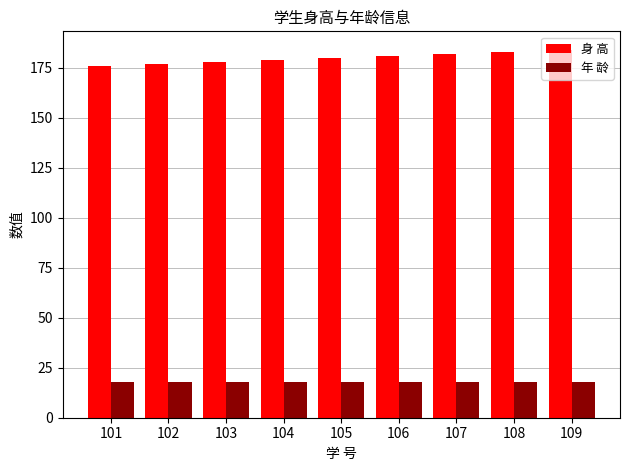

What is the value of the 年 龄 bar at the 4th from the left?

18